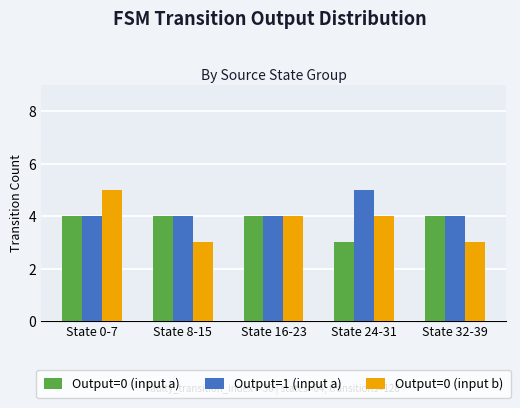

Reading left to right, extract all data points from this chart.

Output=0 (input a): 4	4	4	3	4
Output=1 (input a): 4	4	4	5	4
Output=0 (input b): 5	3	4	4	3